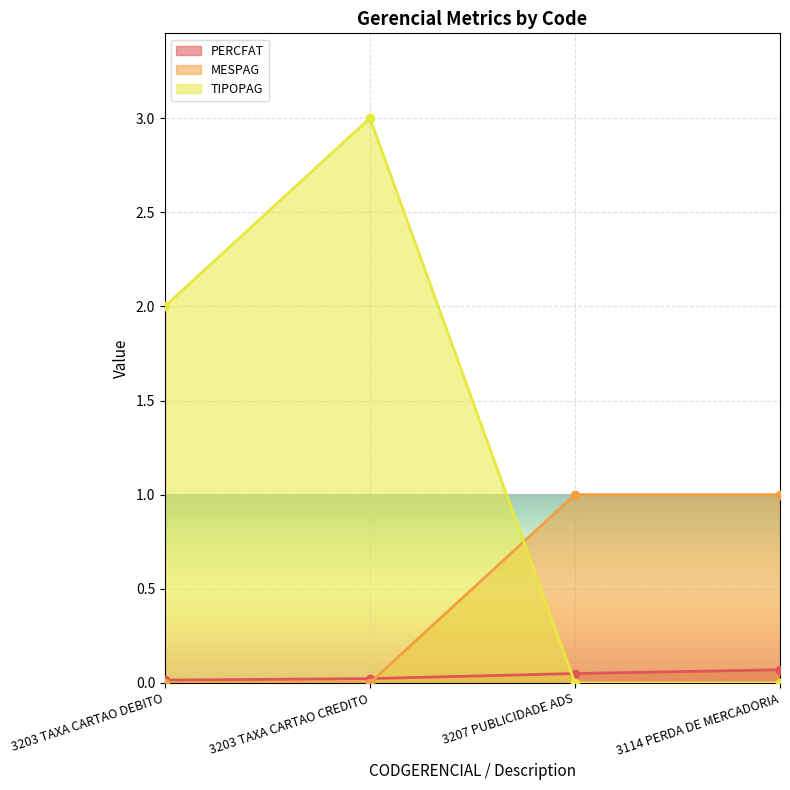

Reading left to right, list all the values displayed in this chart.

PERCFAT: 3203 TAXA CARTAO DEBITO=0.0	3203 TAXA CARTAO CREDITO=0.0	3207 PUBLICIDADE ADS=0.1	3114 PERDA DE MERCADORIA=0.1
MESPAG: 3203 TAXA CARTAO DEBITO=0.0	3203 TAXA CARTAO CREDITO=0.0	3207 PUBLICIDADE ADS=1.0	3114 PERDA DE MERCADORIA=1.0
TIPOPAG: 3203 TAXA CARTAO DEBITO=2.0	3203 TAXA CARTAO CREDITO=3.0	3207 PUBLICIDADE ADS=0.0	3114 PERDA DE MERCADORIA=0.0